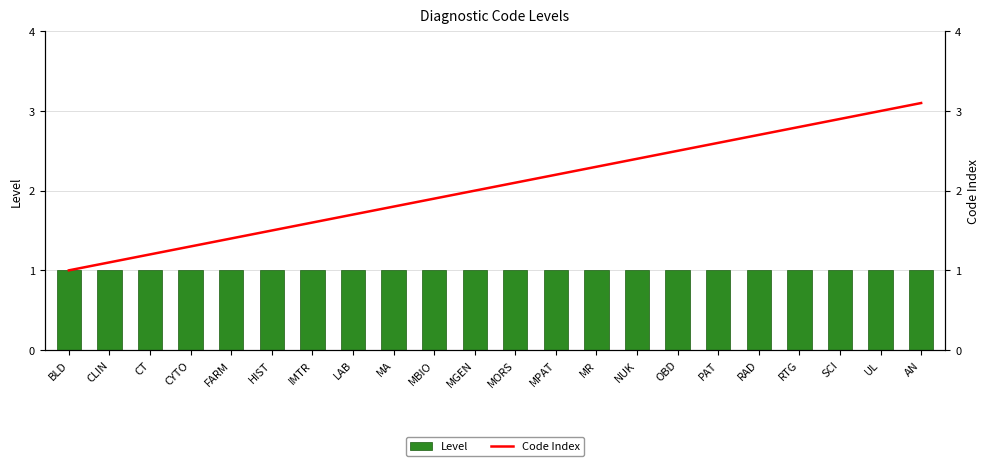

Which series has the widest spread of values?

Code Index